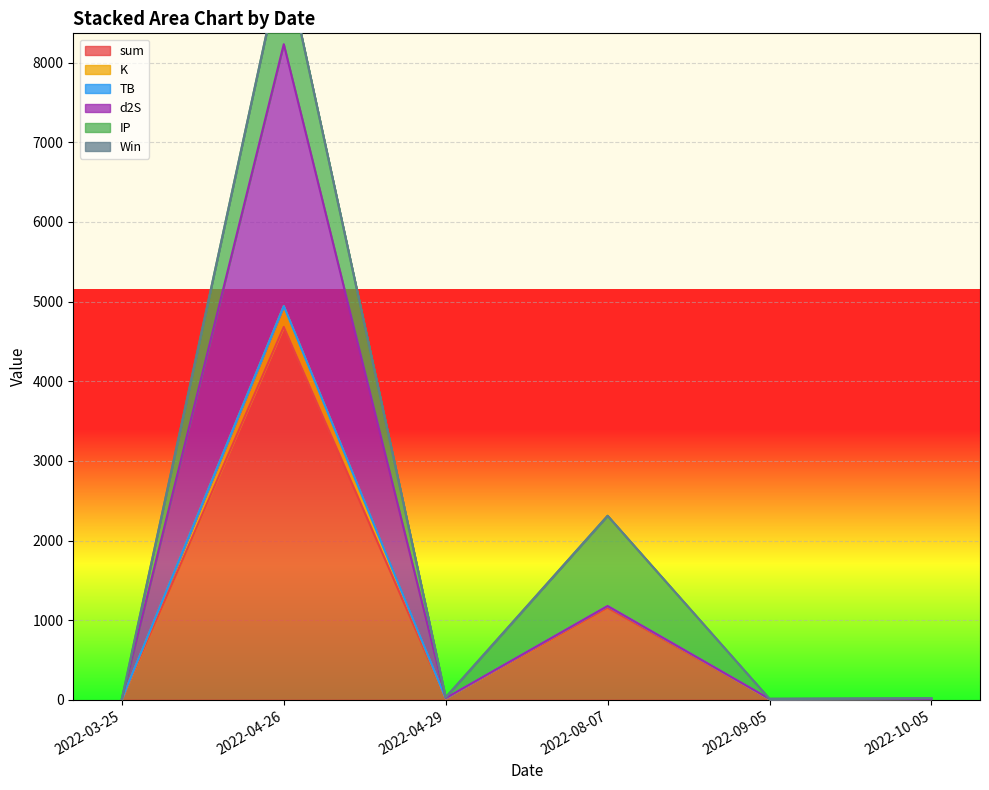

How many data points in d2S are less than 21?

3